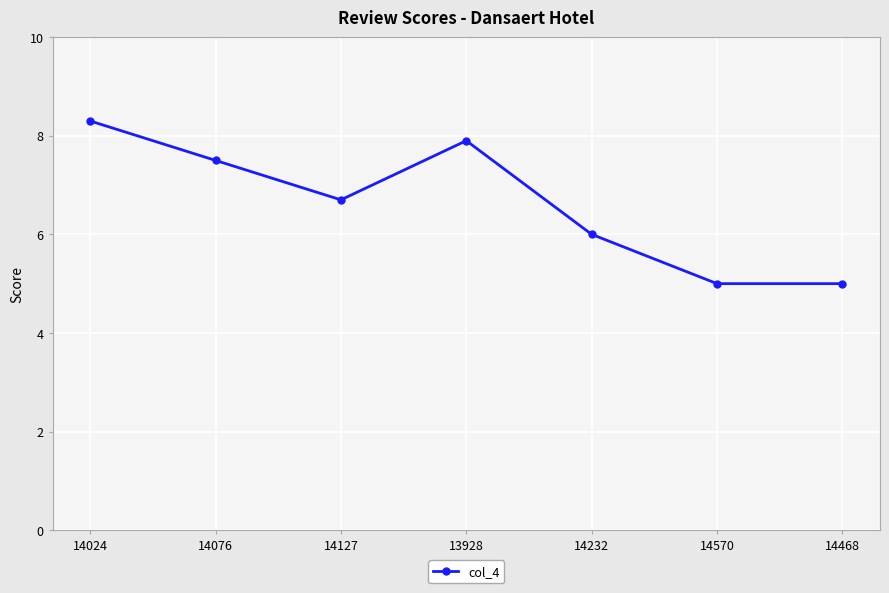

At which category does the data reach its first local valley?

14127